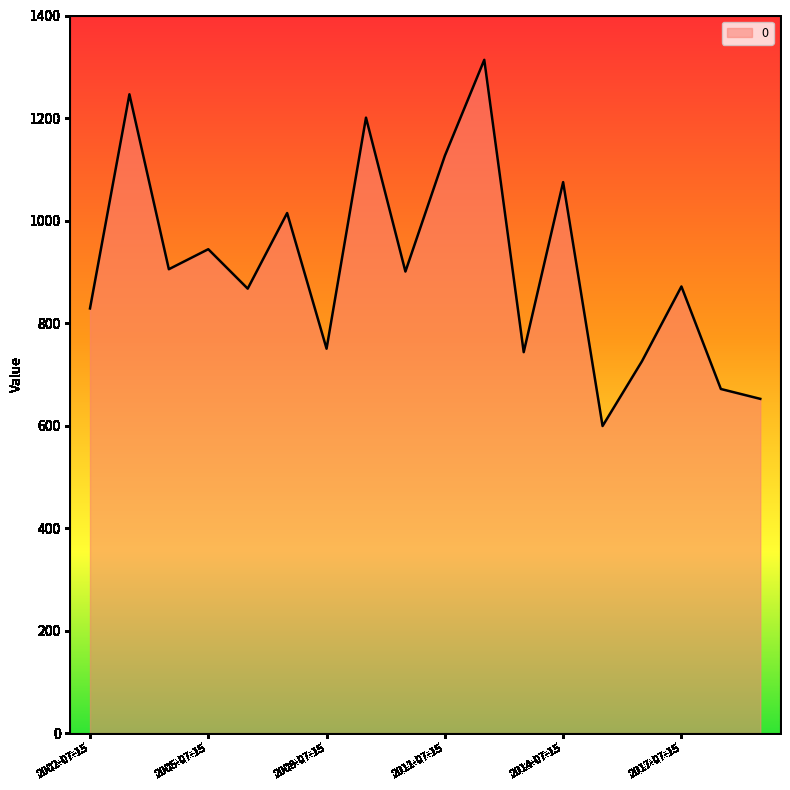

What is the maximum value shown in the chart?

1313.5